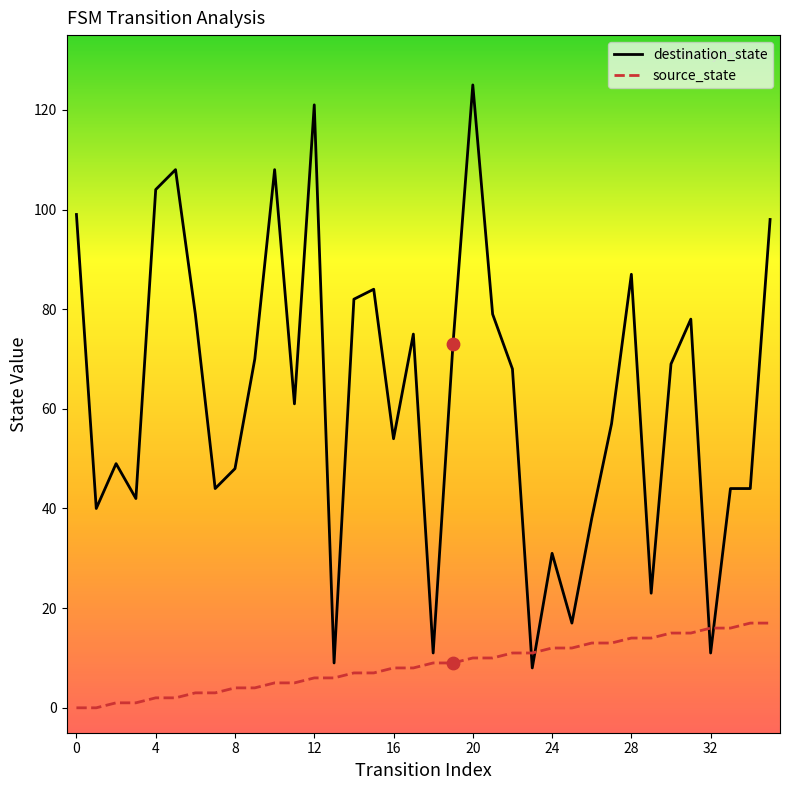

Which series has the largest total across all categories?

destination_state